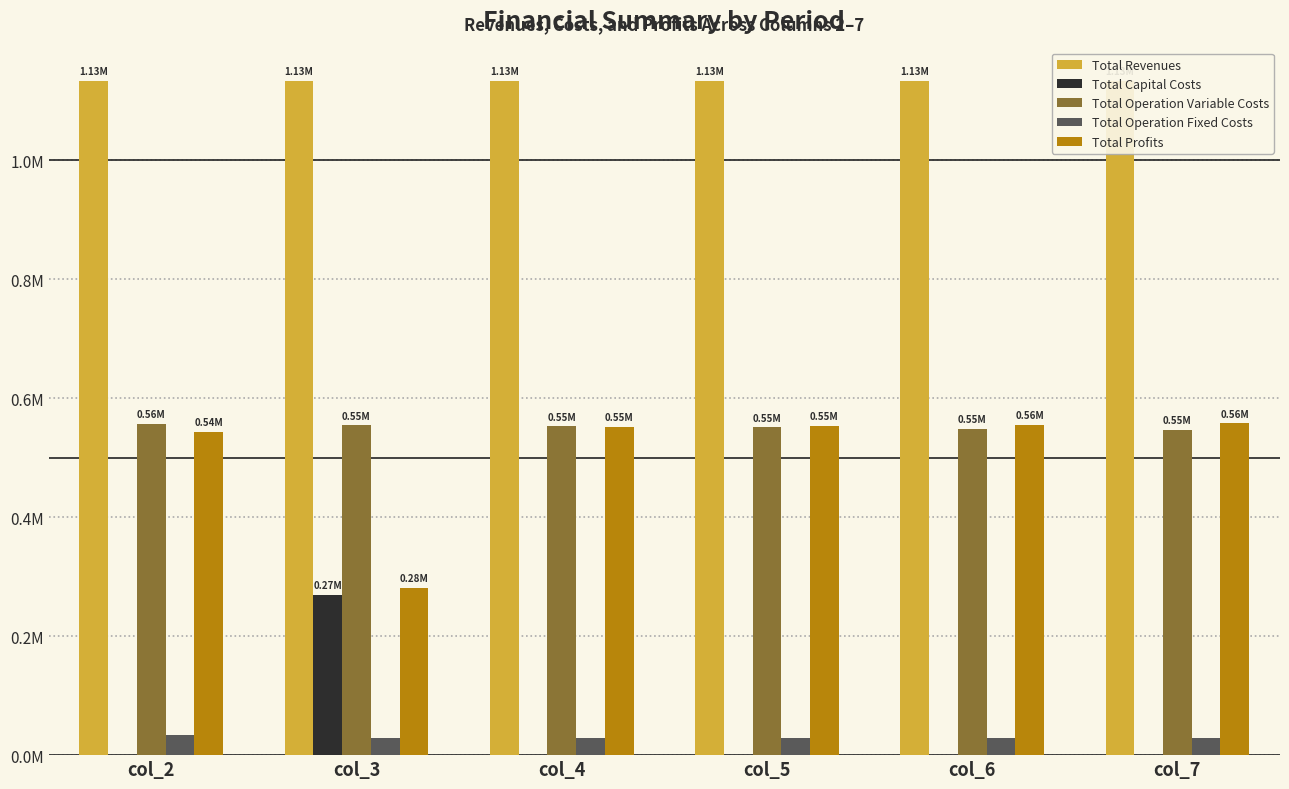

Are the bars horizontal?

No